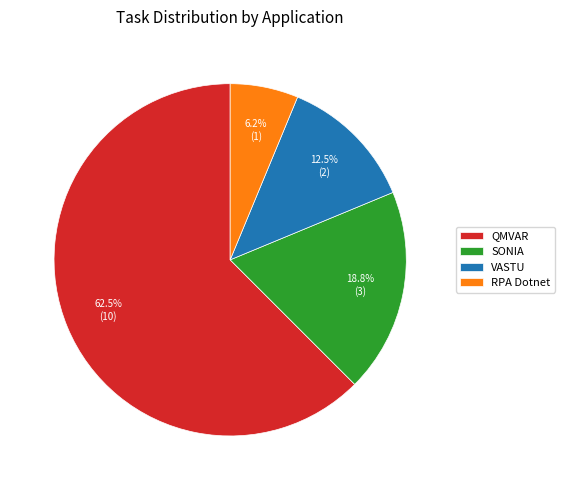

Is there a majority slice in this chart?

Yes